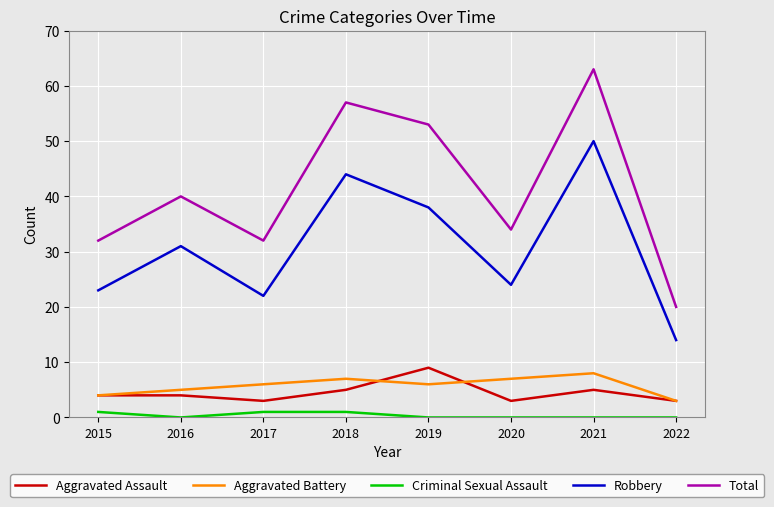

At which category is the sum across all series the highest?

2021